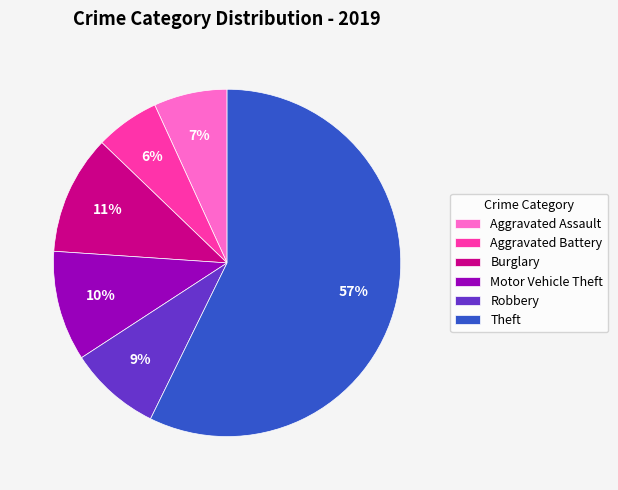

Rank the categories by value from highest to lowest.

Theft, Burglary, Motor Vehicle Theft, Robbery, Aggravated Assault, Aggravated Battery